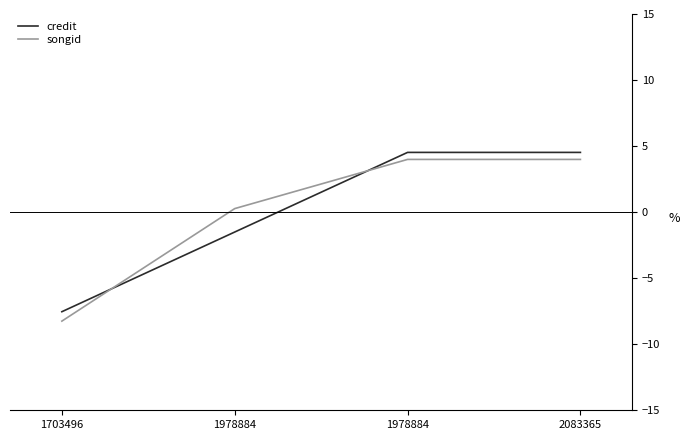

How many positive values does the credit series have?

2